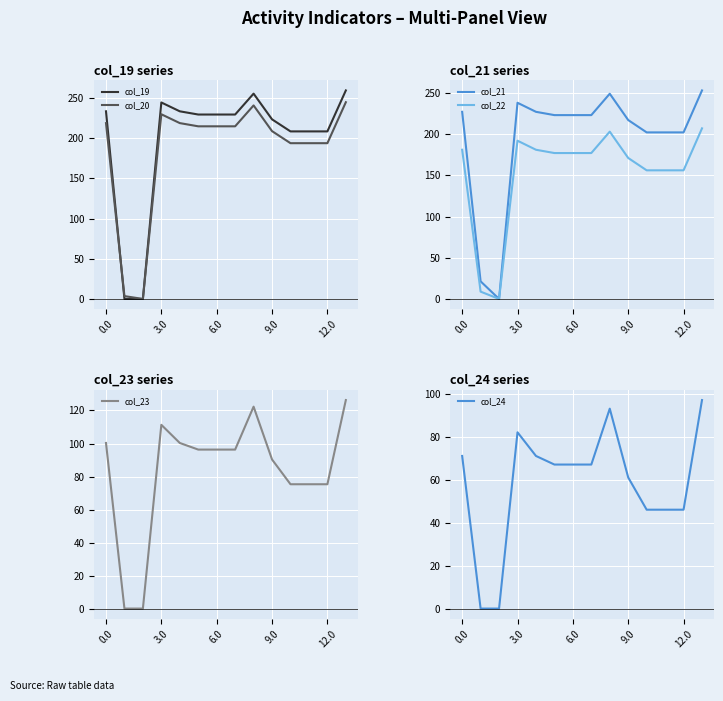

Is it true that col_19 equals 223.5 at 9.0?

True